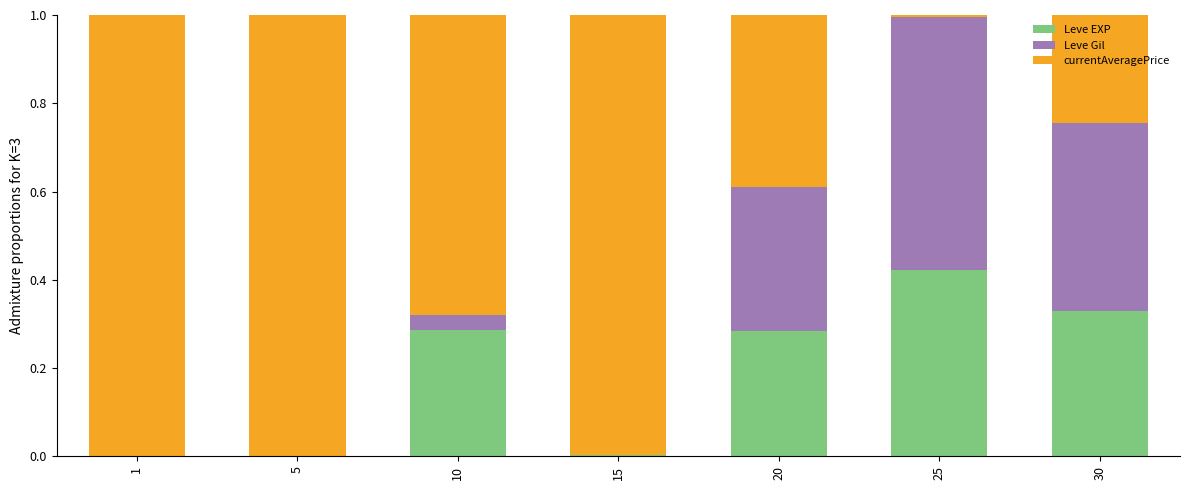

Is it true that Leve EXP equals 0.6 at 25?

False